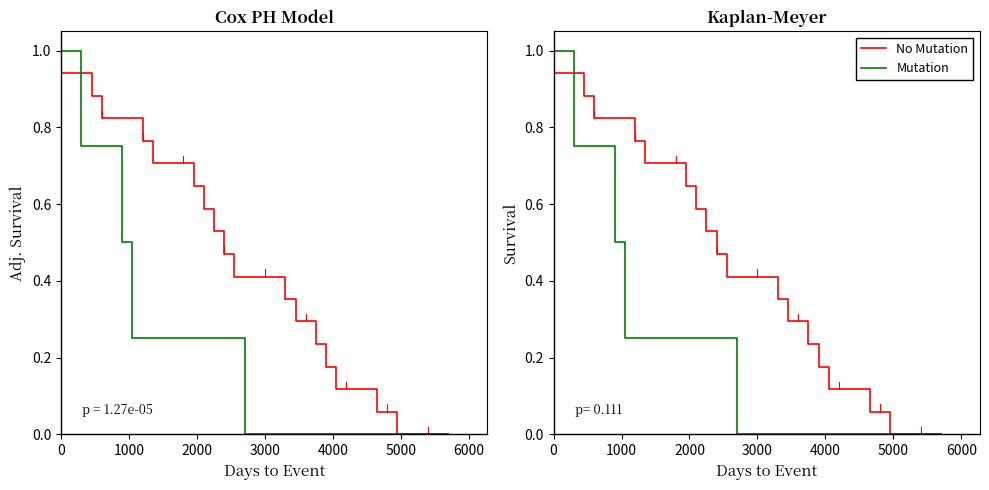

Which series ends up on top after the final intersection of No Mutation and Mutation?

No Mutation